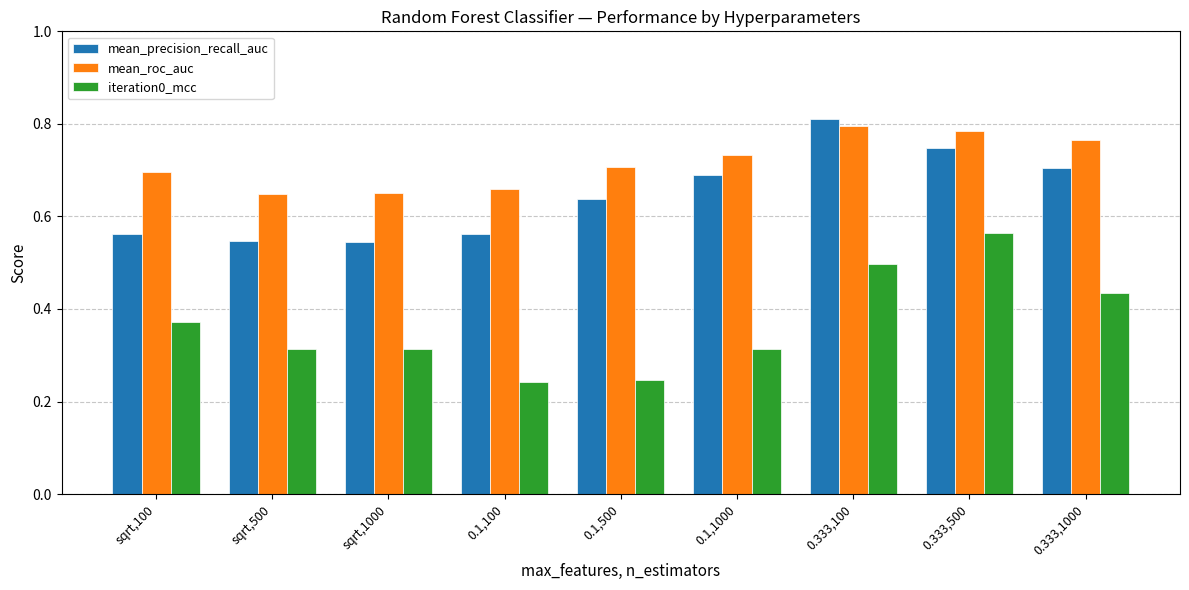

What is the label of the 7th bar from the left?

0.333,100